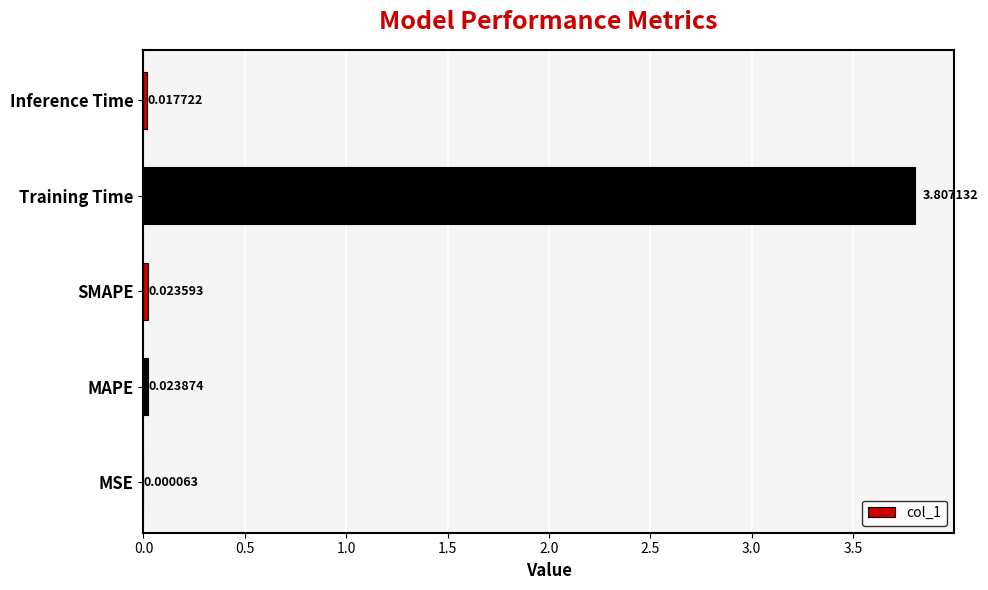

What is the average value?

0.8